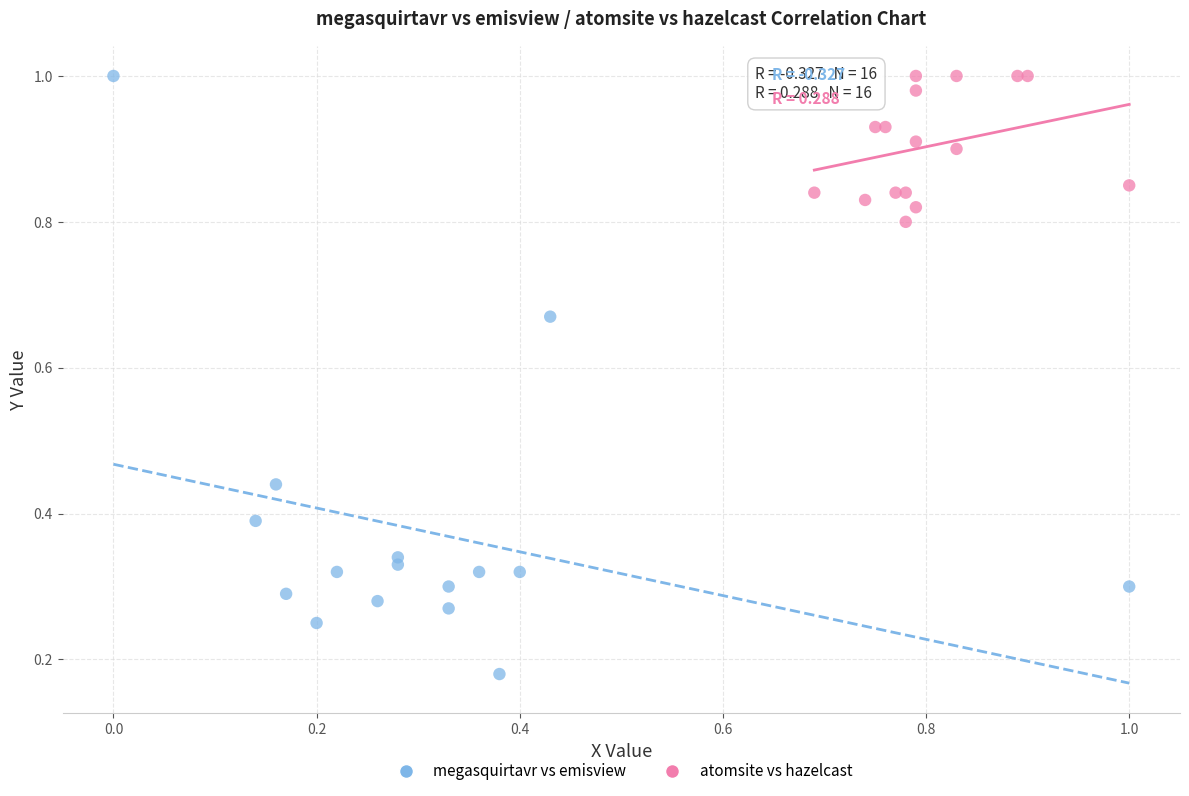

Which series reaches the minimum Y coordinate?

megasquirtavr vs emisview